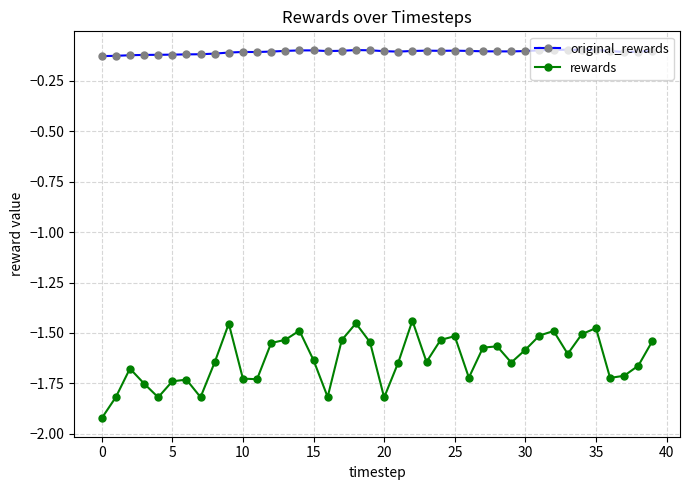

Which series has the widest spread of values?

rewards